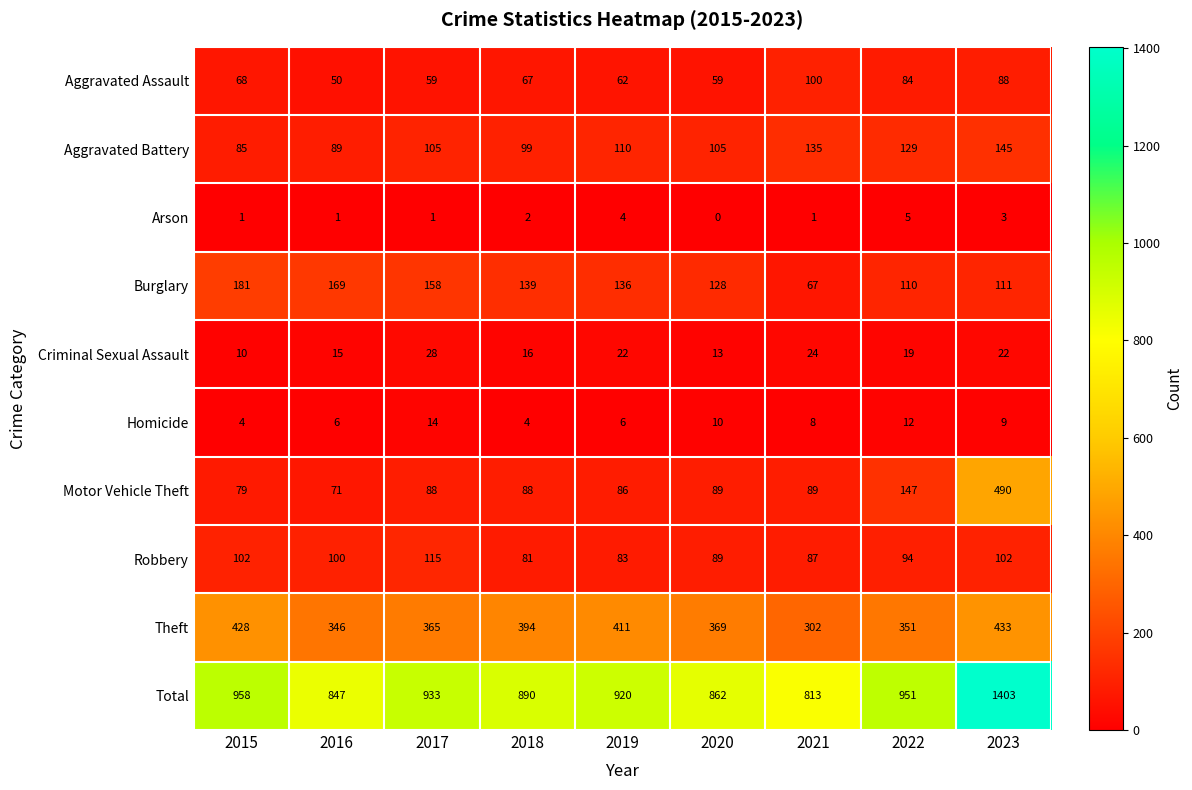

How many data points does each series have?

9